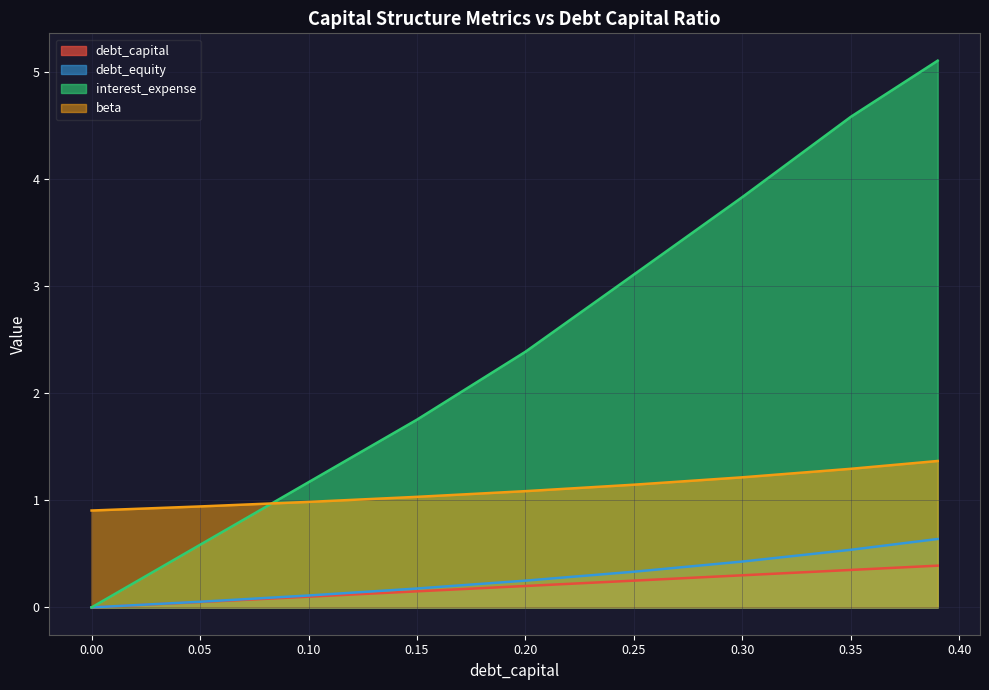

What position from the right is 0?

9